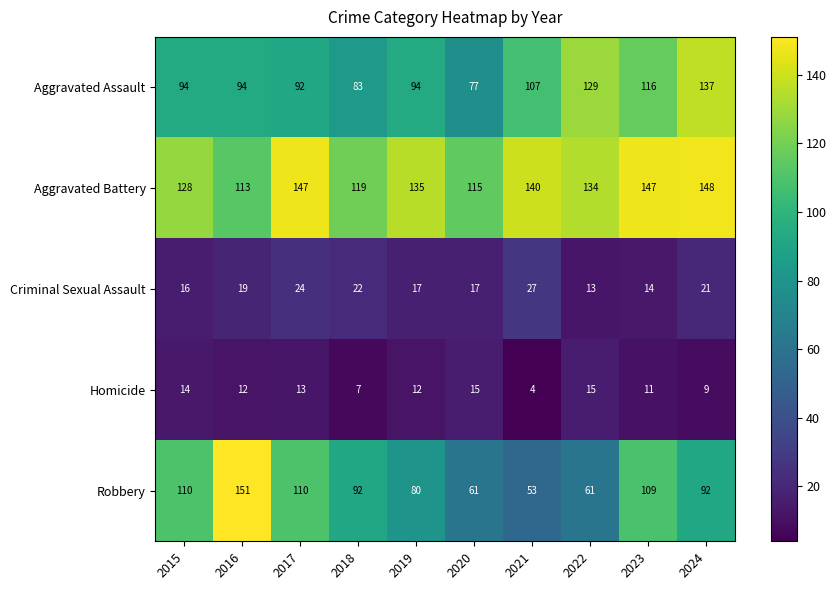

Count the number of categories in the chart.

10